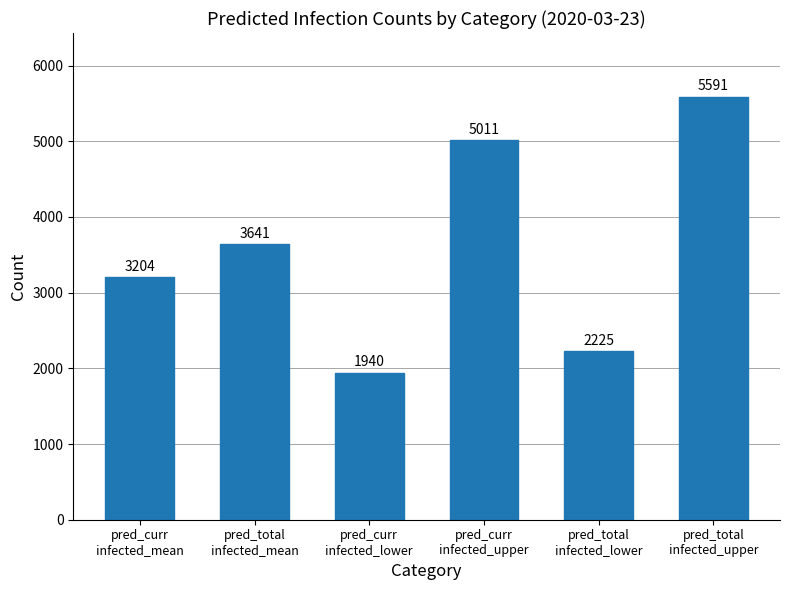

Is it true that the value at pred_curr
infected_upper is 5011?

True